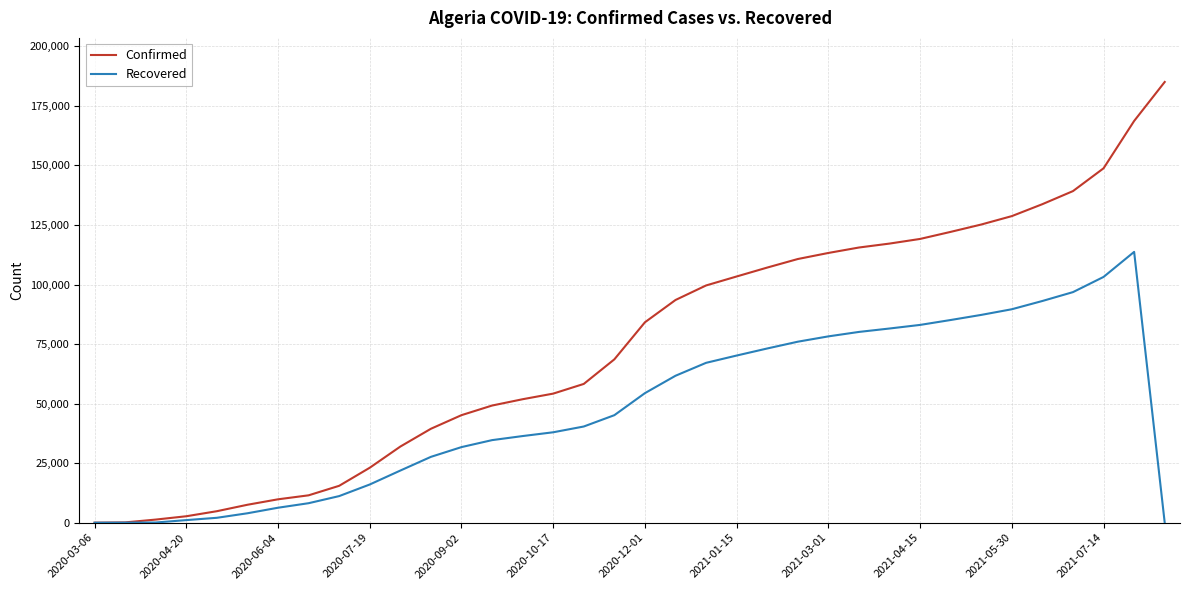

Which series has the largest range (max minus min)?

Confirmed